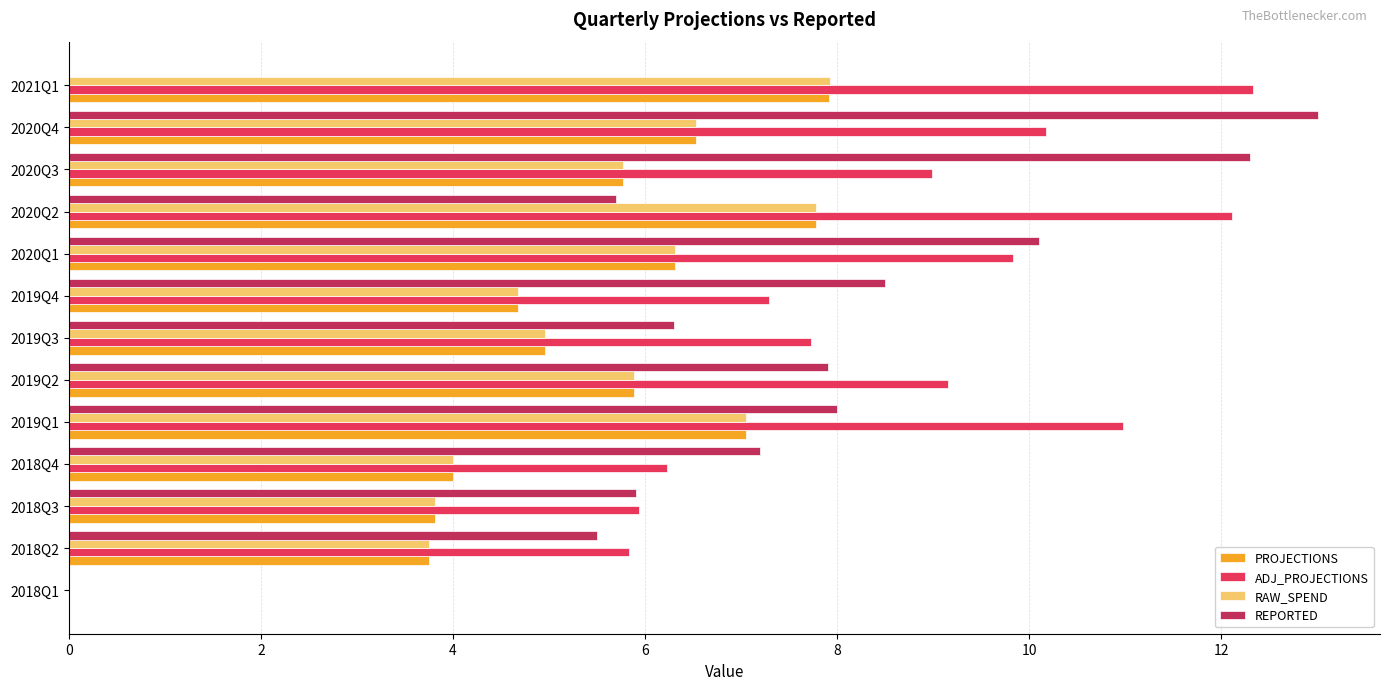

Is it true that PROJECTIONS equals 6.3 at 2020Q1?

True